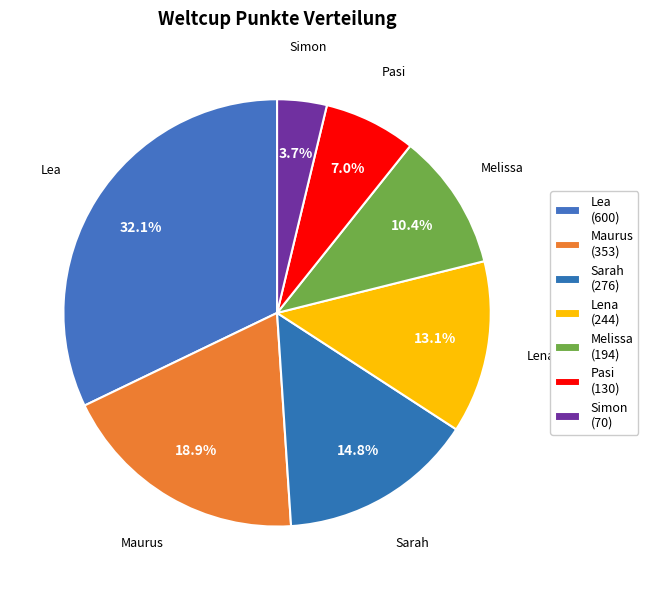

What portion of the pie excludes Pasi?

93.0%